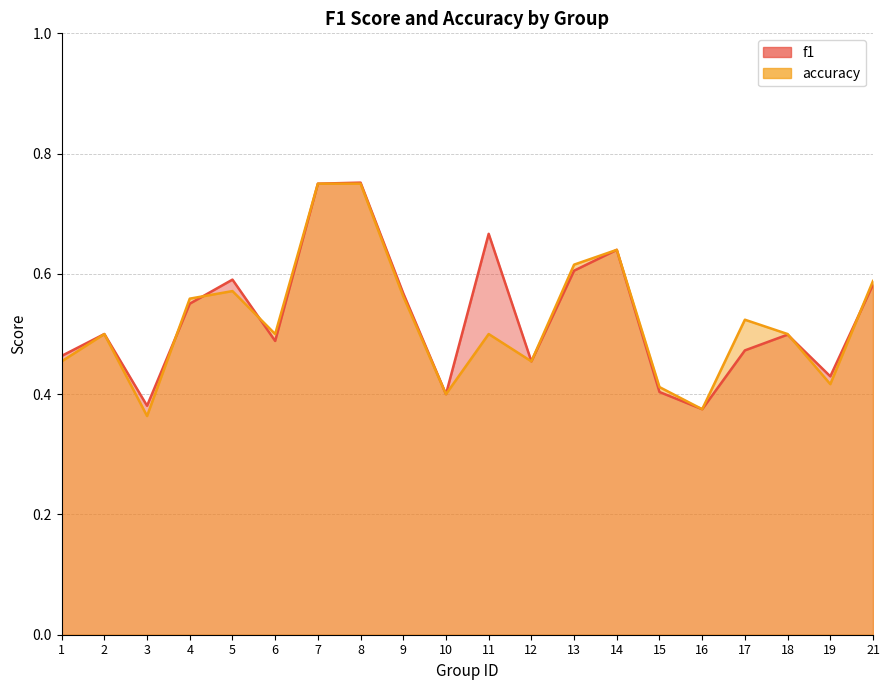

Which series has the largest total across all categories?

f1